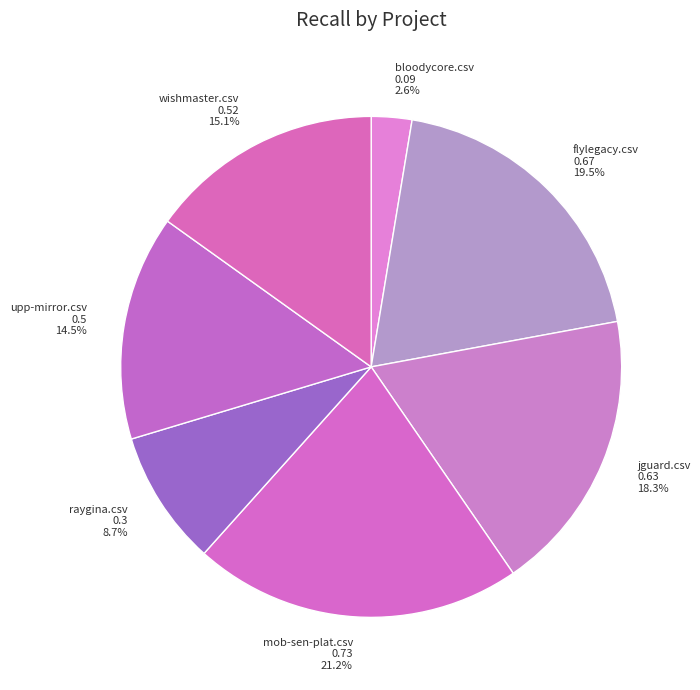

The mob-sen-plat.csv slice represents 15% of the pie. True or false?

False